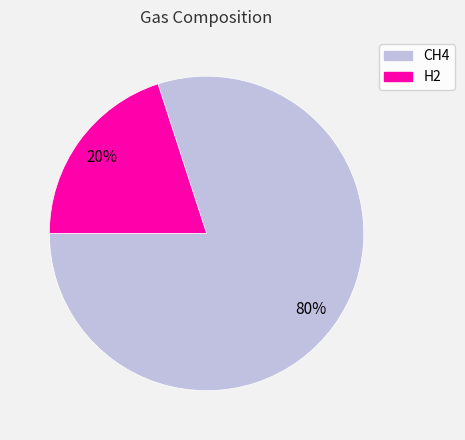

Do H2 and CH4 together represent more than half of the pie?

Yes